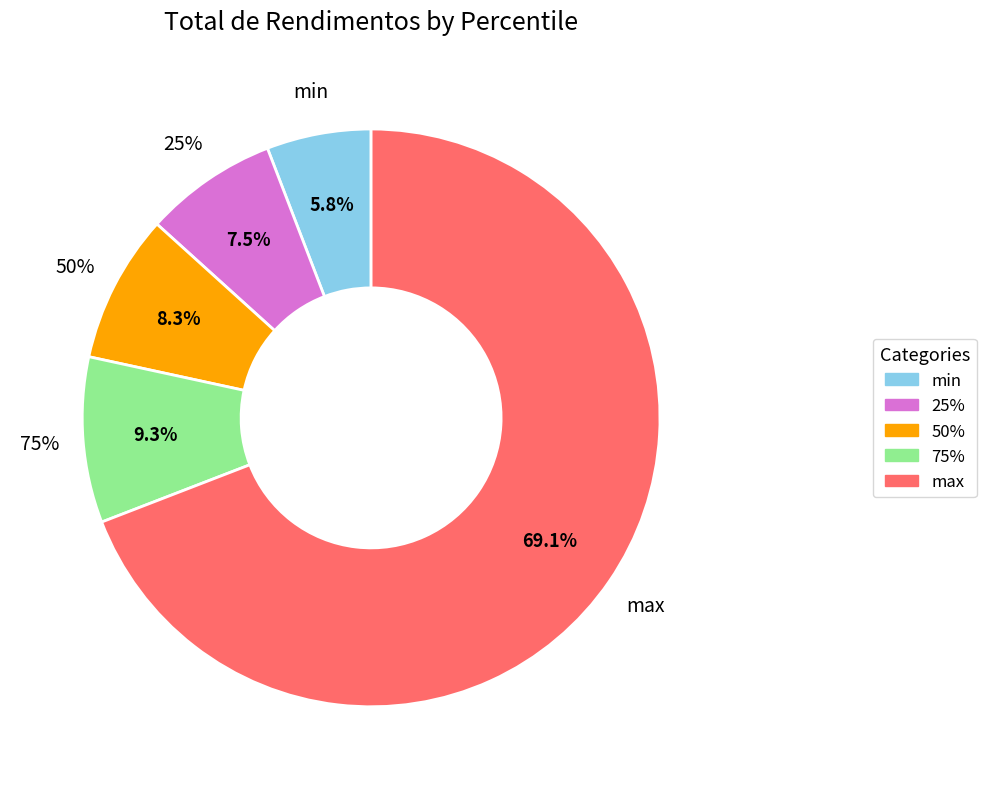

Which has a higher value, 25% or 50%?

50%